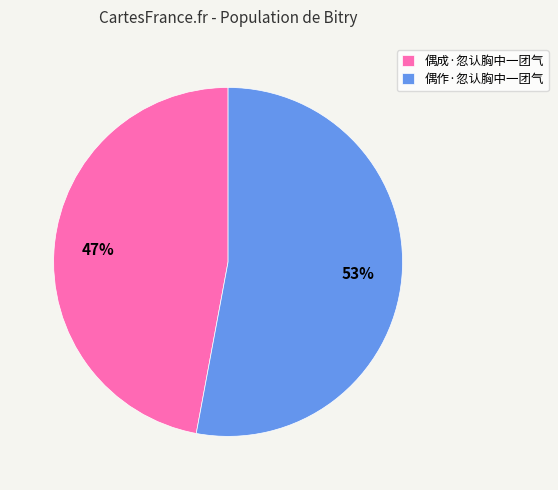

To the nearest percent, what is the difference between the 偶成·忽认胸中一团气 and 偶作·忽认胸中一团气 slice percentages?

6%